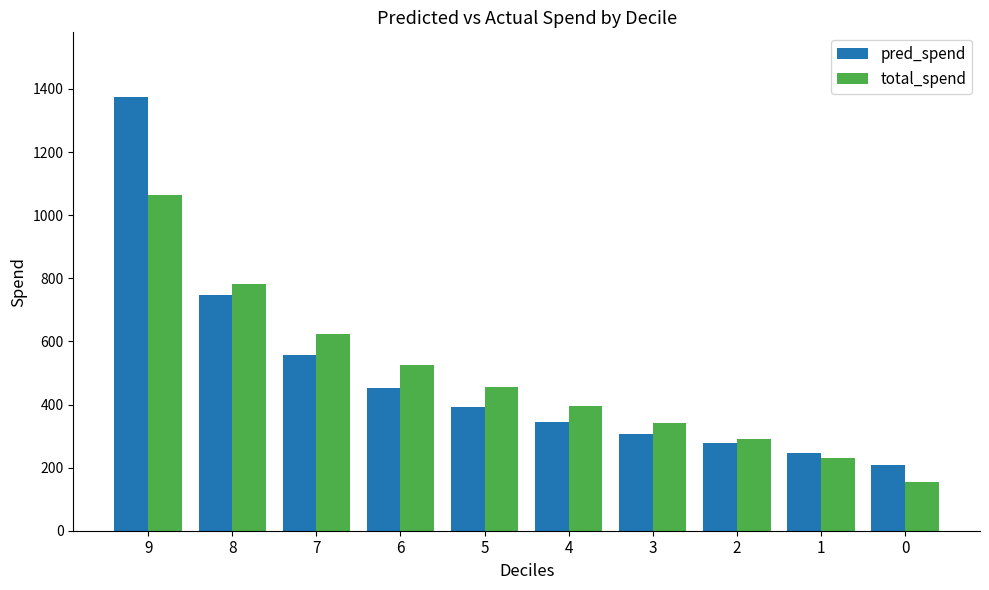

What is the value of the pred_spend bar at the 7th from the left?

307.2